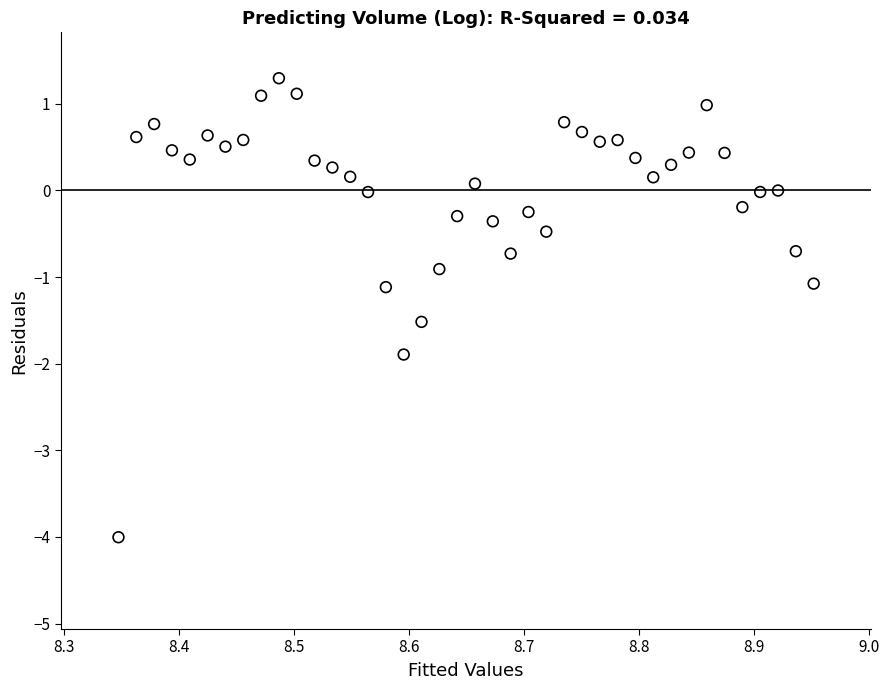

What is the range of X values (max minus min)?

0.6